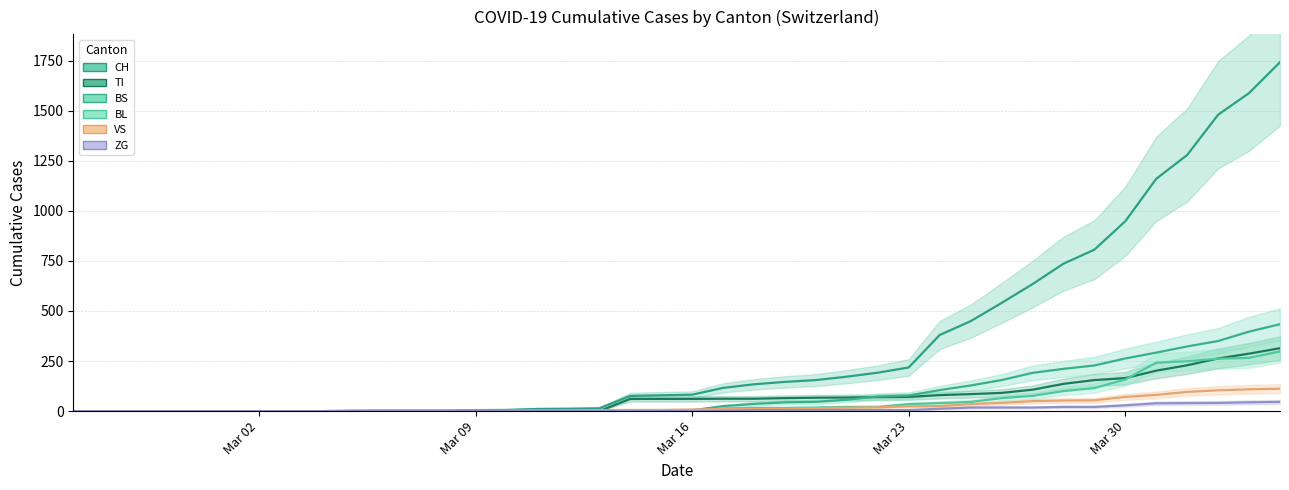

Rank the series by their maximum value, from highest to lowest.

CH, BS, TI, BL, VS, ZG